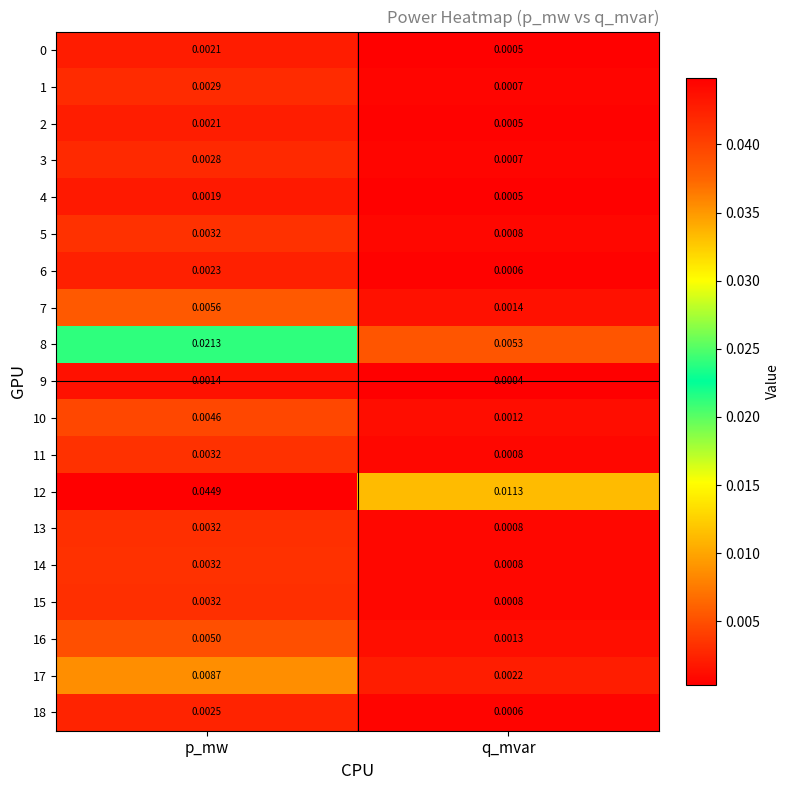

At which category does the chart reach its peak across all series?

p_mw